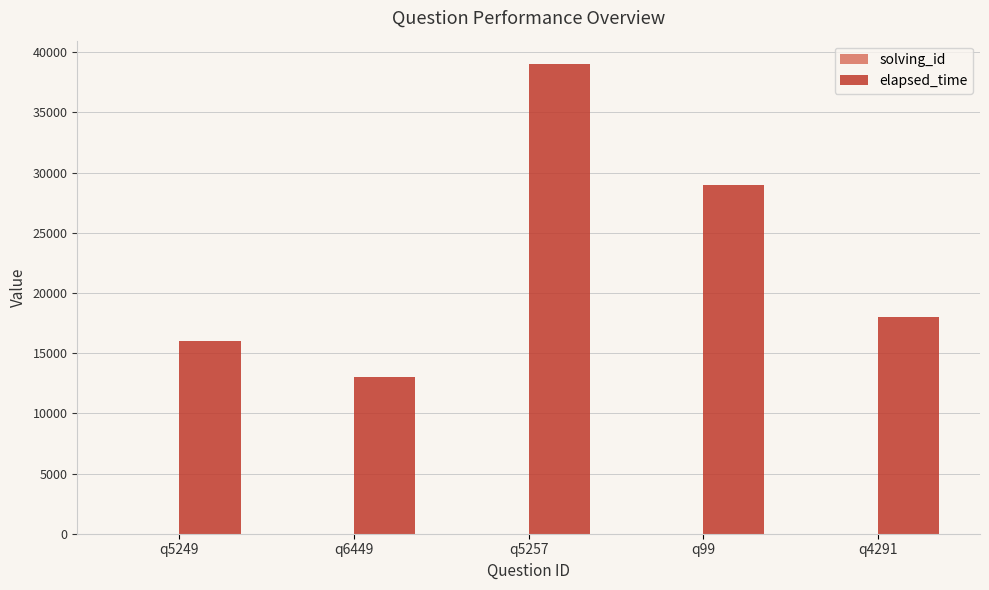

The value of elapsed_time at q4291 is 18000. True or false?

True